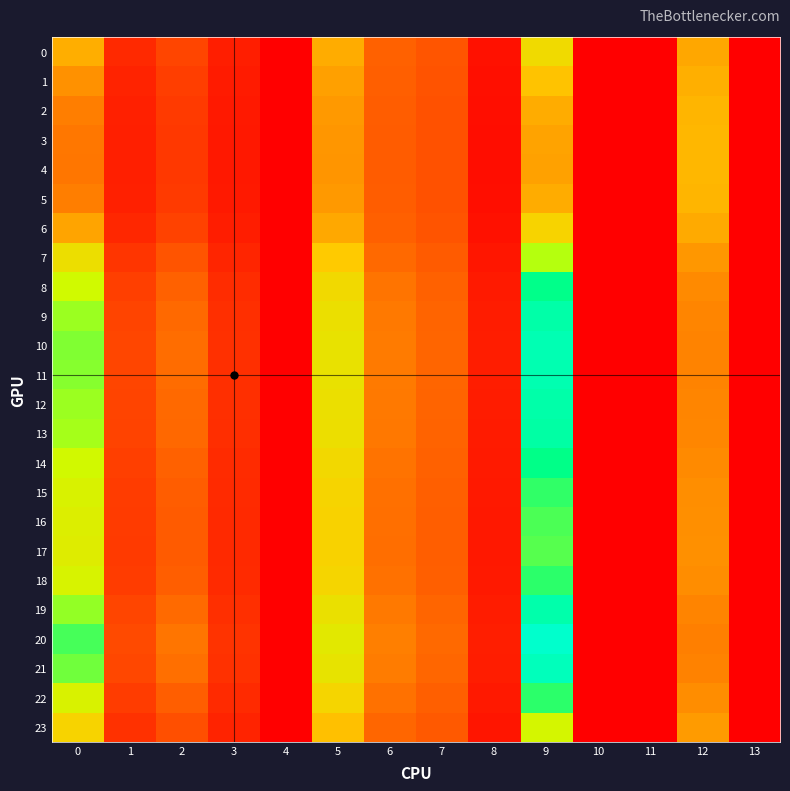

At 5, list the series in order from largest to smallest.

20, 21, 10, 11, 19, 12, 9, 13, 8, 14, 18, 22, 15, 16, 17, 7, 23, 0, 6, 1, 2, 5, 3, 4